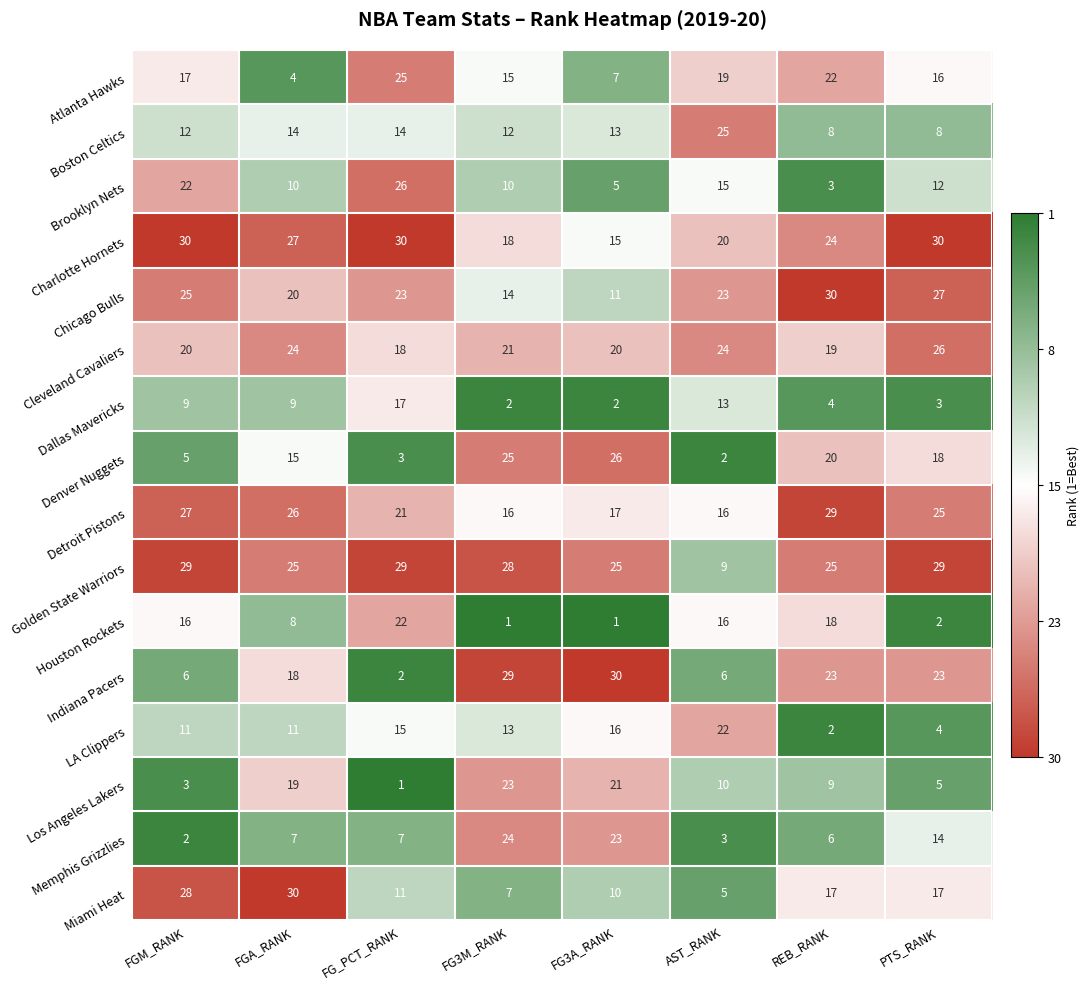

What is the total value across all series at REB_RANK?

259